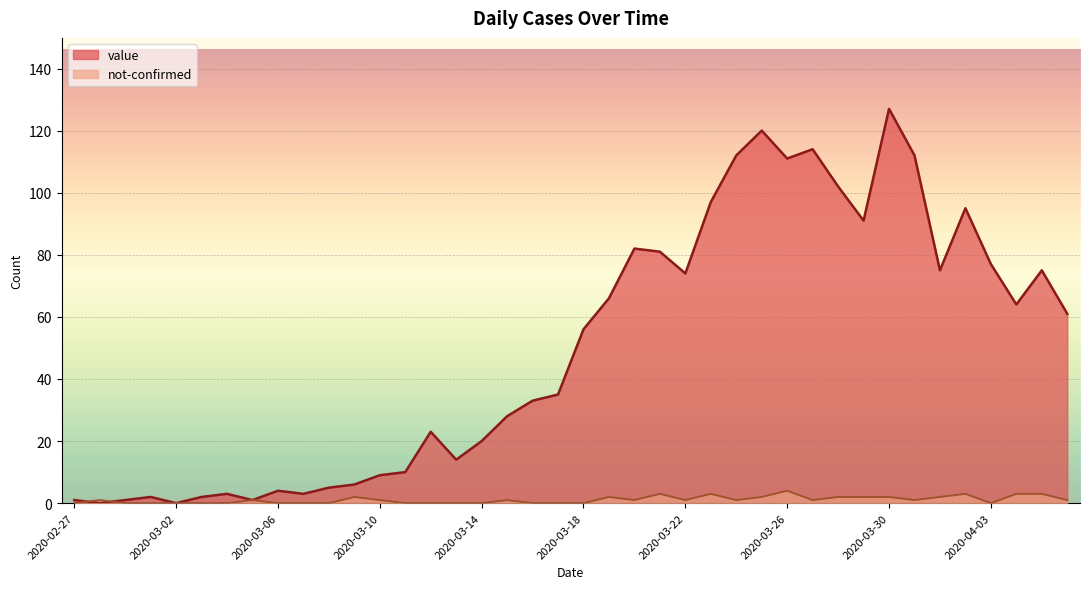

How many times do value and not-confirmed cross each other?

2